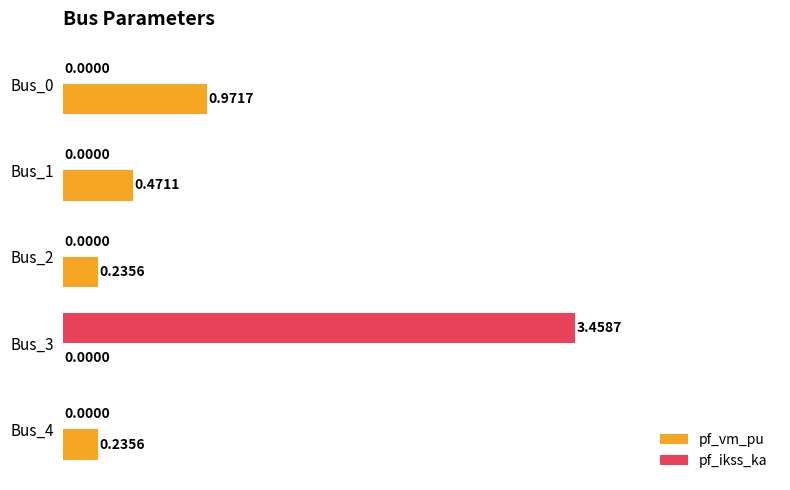

What are all the series names shown in the legend?

pf_vm_pu, pf_ikss_ka